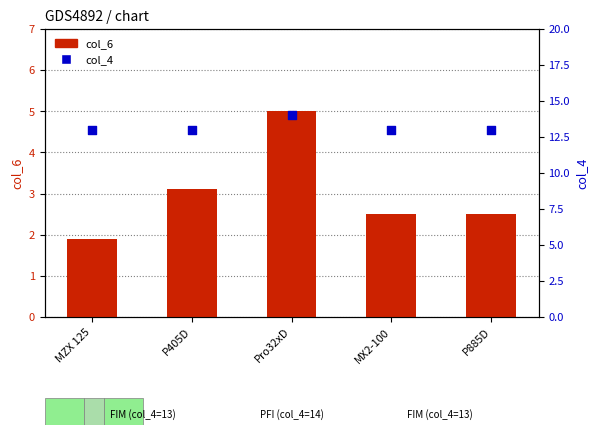

At how many categories does at least one series exceed 2?

5